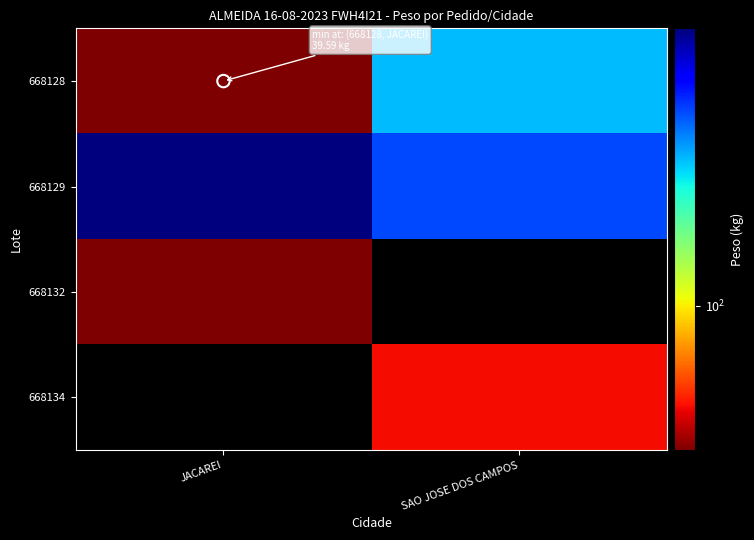

Which category has the lowest value across all series?

JACAREI